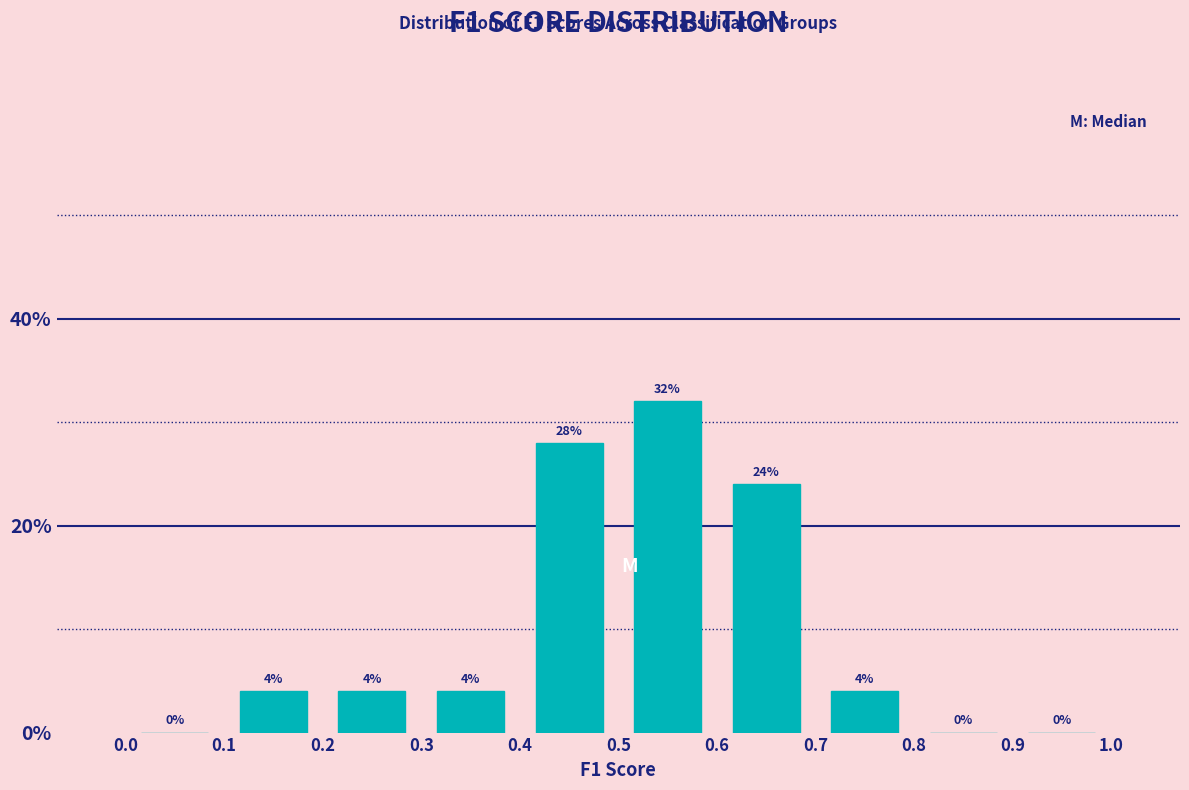

What is the height of the bar covering 0.2 to 0.3 on the x-axis?

4